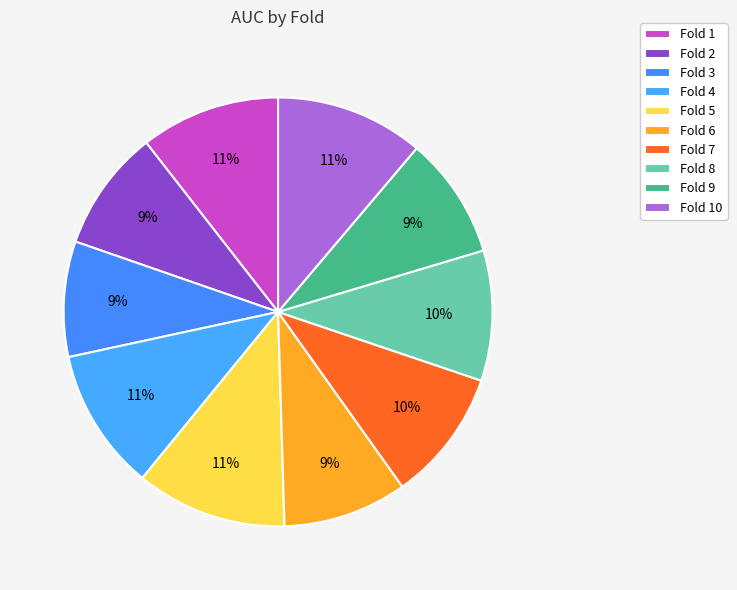

How many slices are in this pie chart?

10